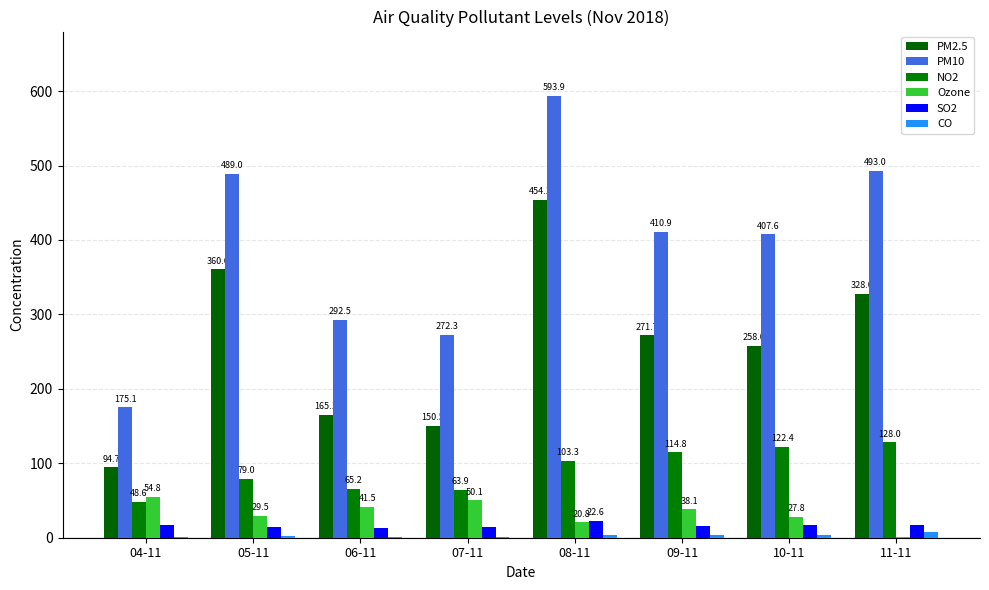

Rank the categories by NO2 value from lowest to highest.

04-11, 07-11, 06-11, 05-11, 08-11, 09-11, 10-11, 11-11